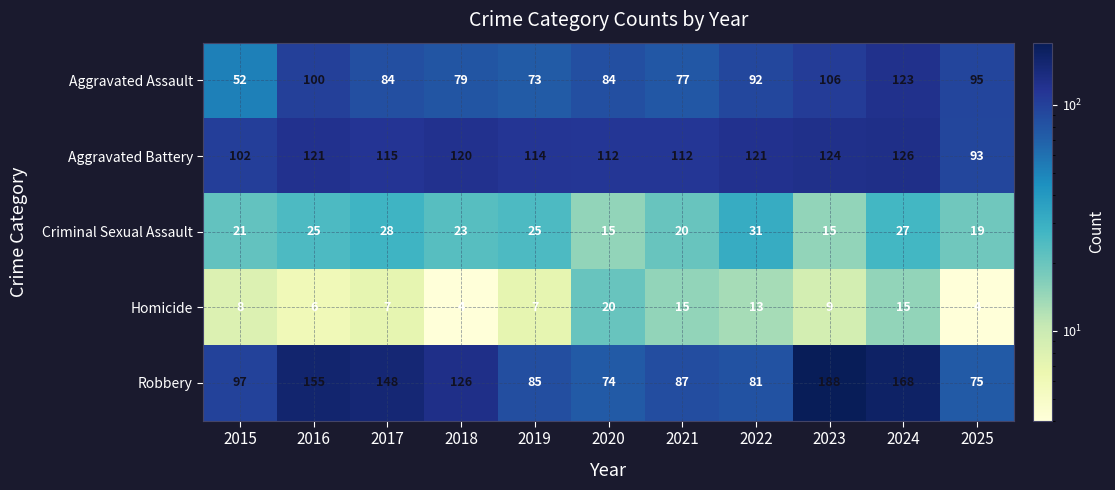

Count the number of categories in the chart.

11